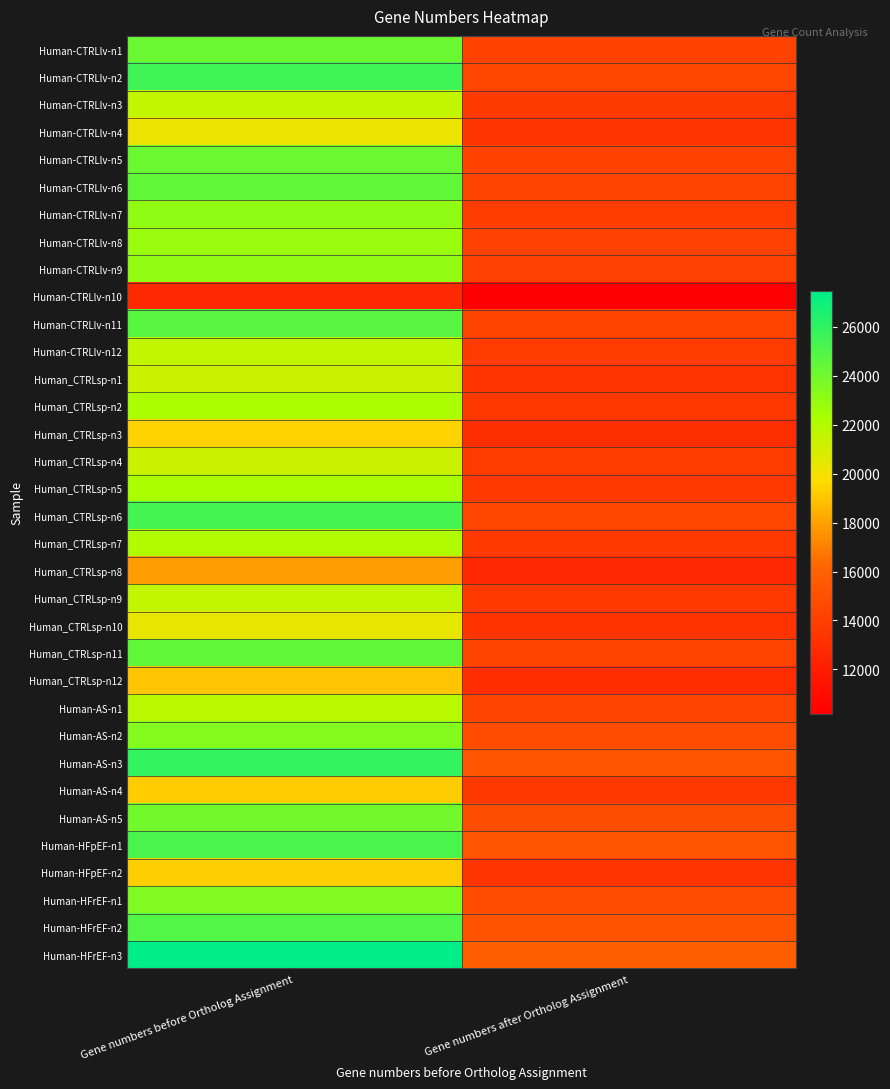

Count the number of data series in this chart.

34